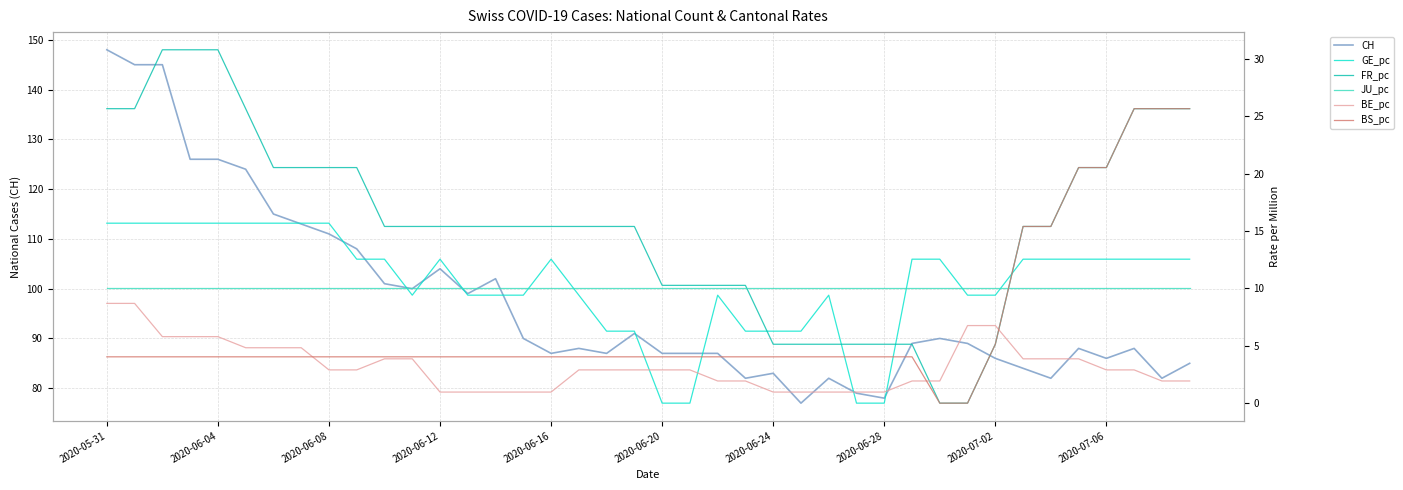

Rank the series at 33 from lowest to highest value.

BE_pc, JU_pc, GE_pc, FR_pc, BS_pc, CH